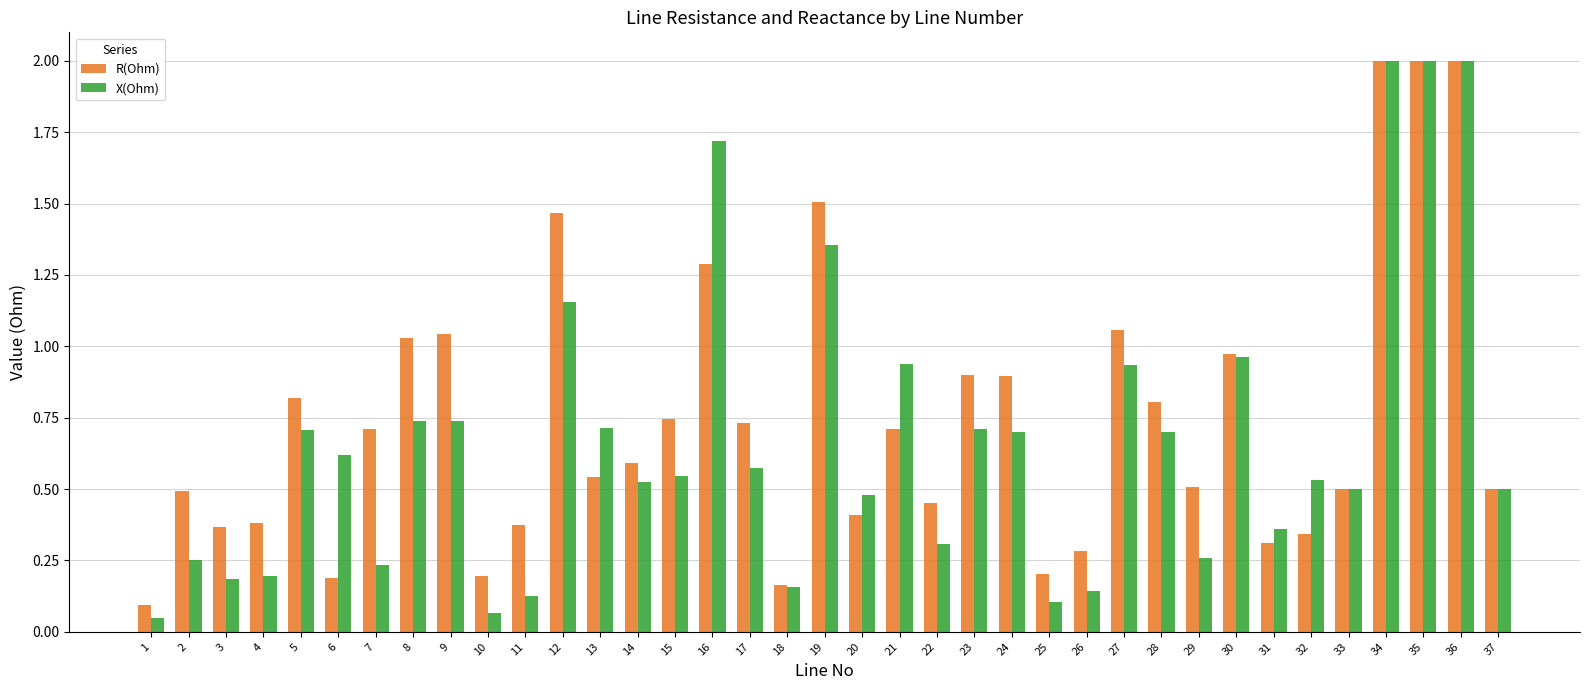

Rank the series at 26 from highest to lowest value.

R(Ohm), X(Ohm)